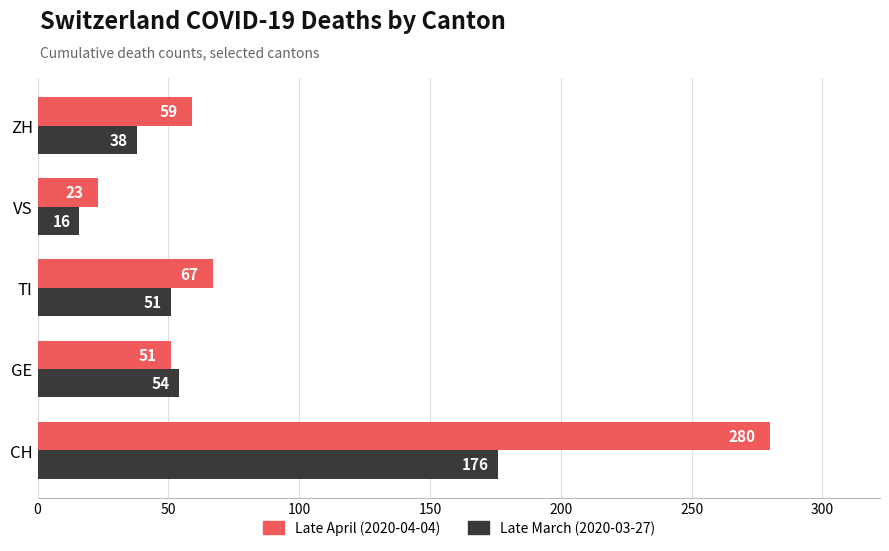

At which category is the sum across all series the highest?

CH